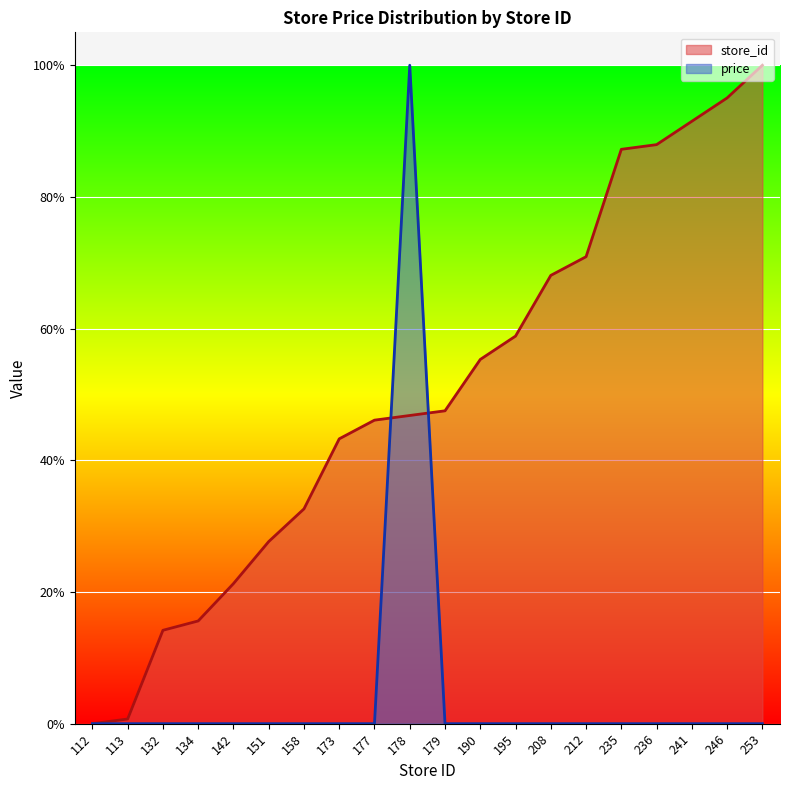

How many lines are shown in the chart?

2